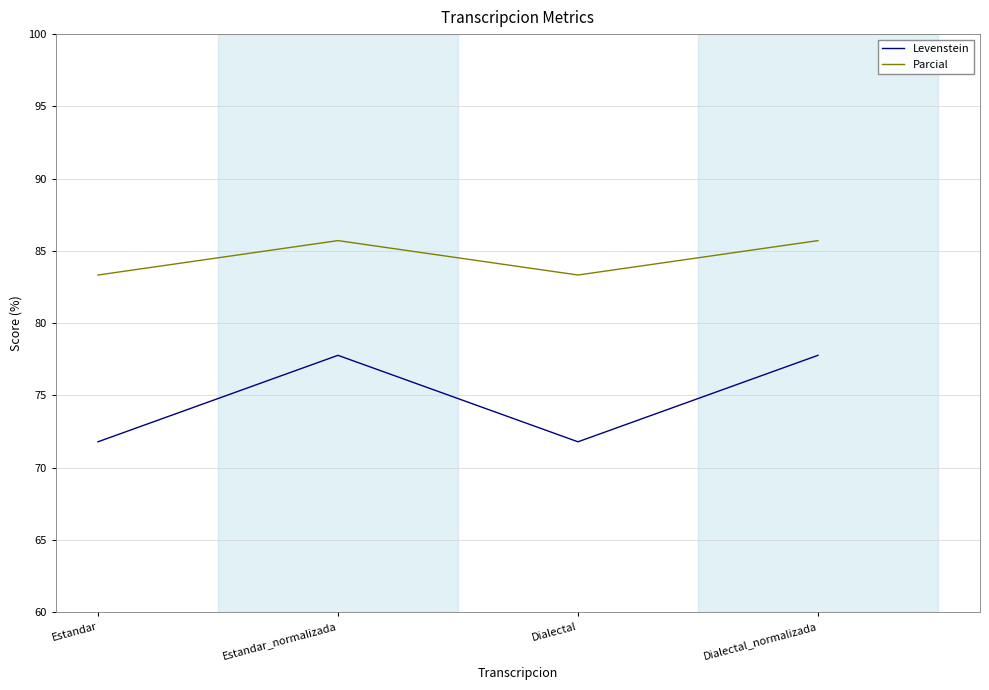

How many series are shown in this chart?

2